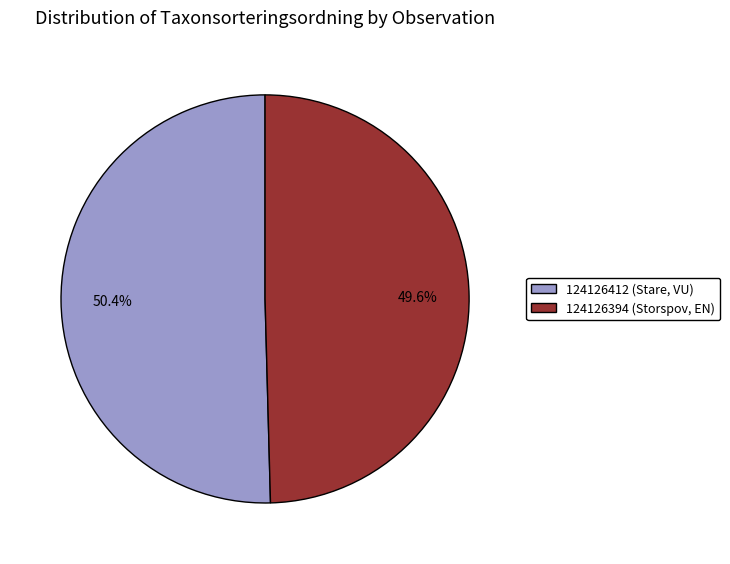

Which category has the biggest portion of the pie?

124126412 (Stare, VU)